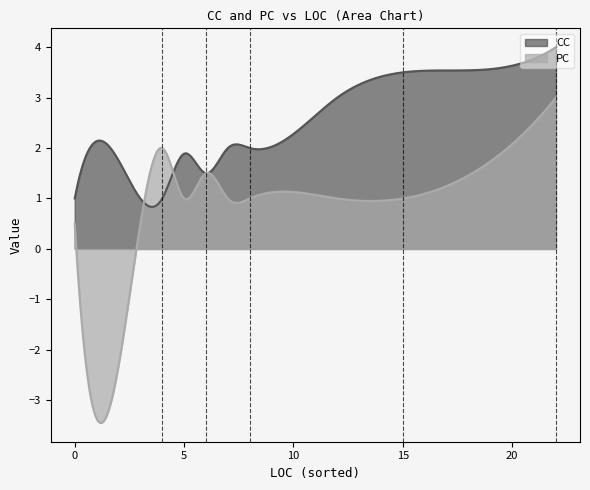

Which series has the largest range (max minus min)?

PC